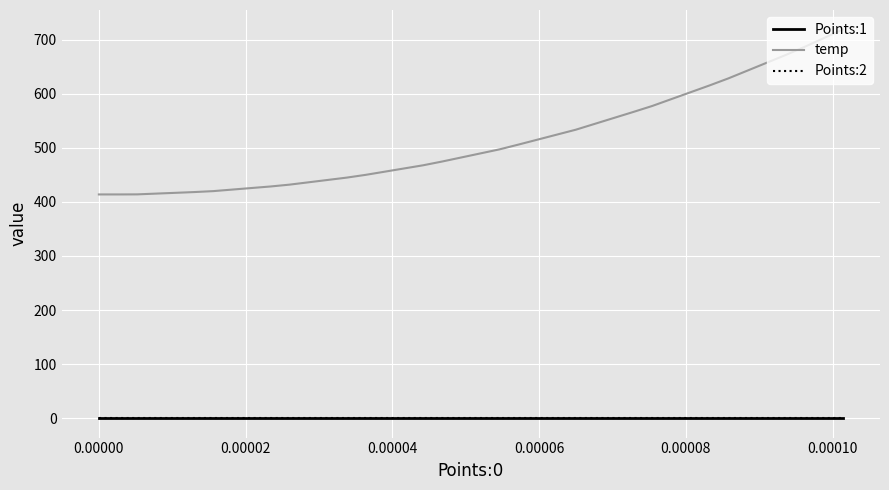

What is the greatest value displayed?

718.9